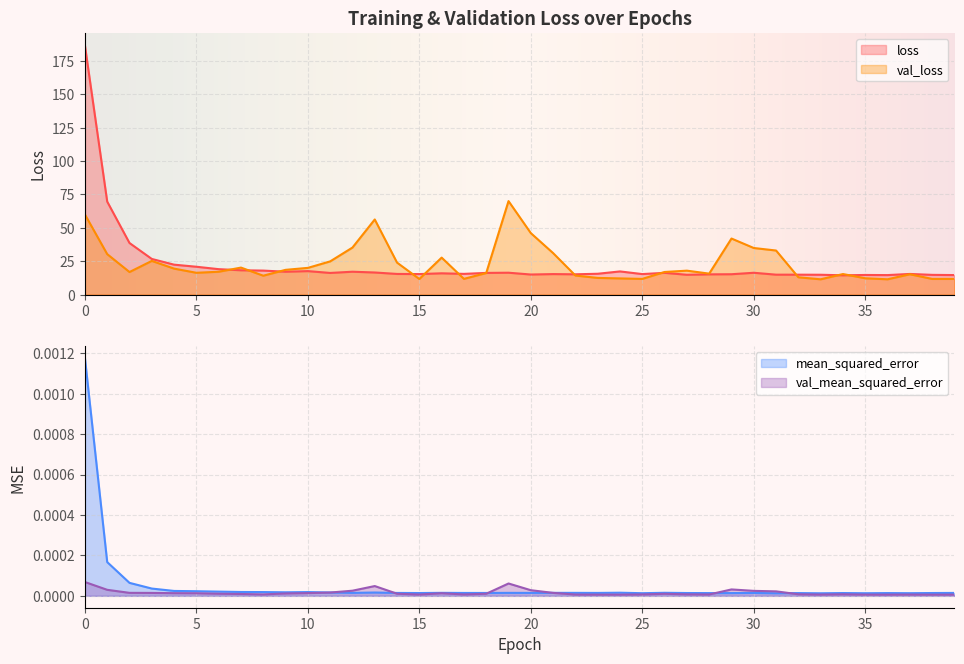

What is the average value of the loss series?

22.6